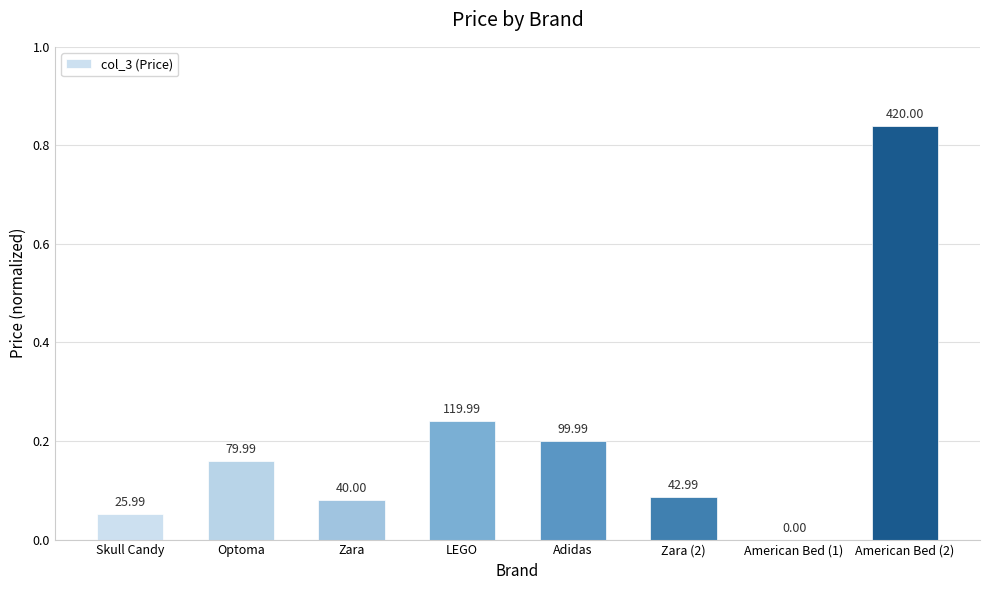

The value at Adidas is 0.2. True or false?

True